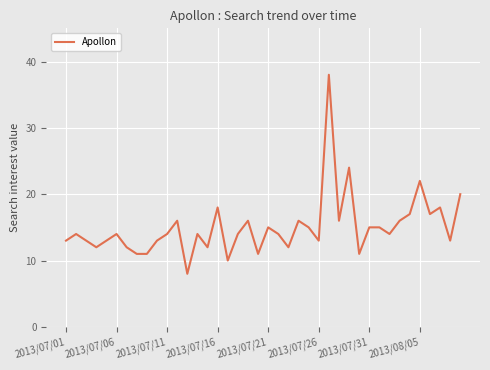

What is the maximum value shown in the chart?

38